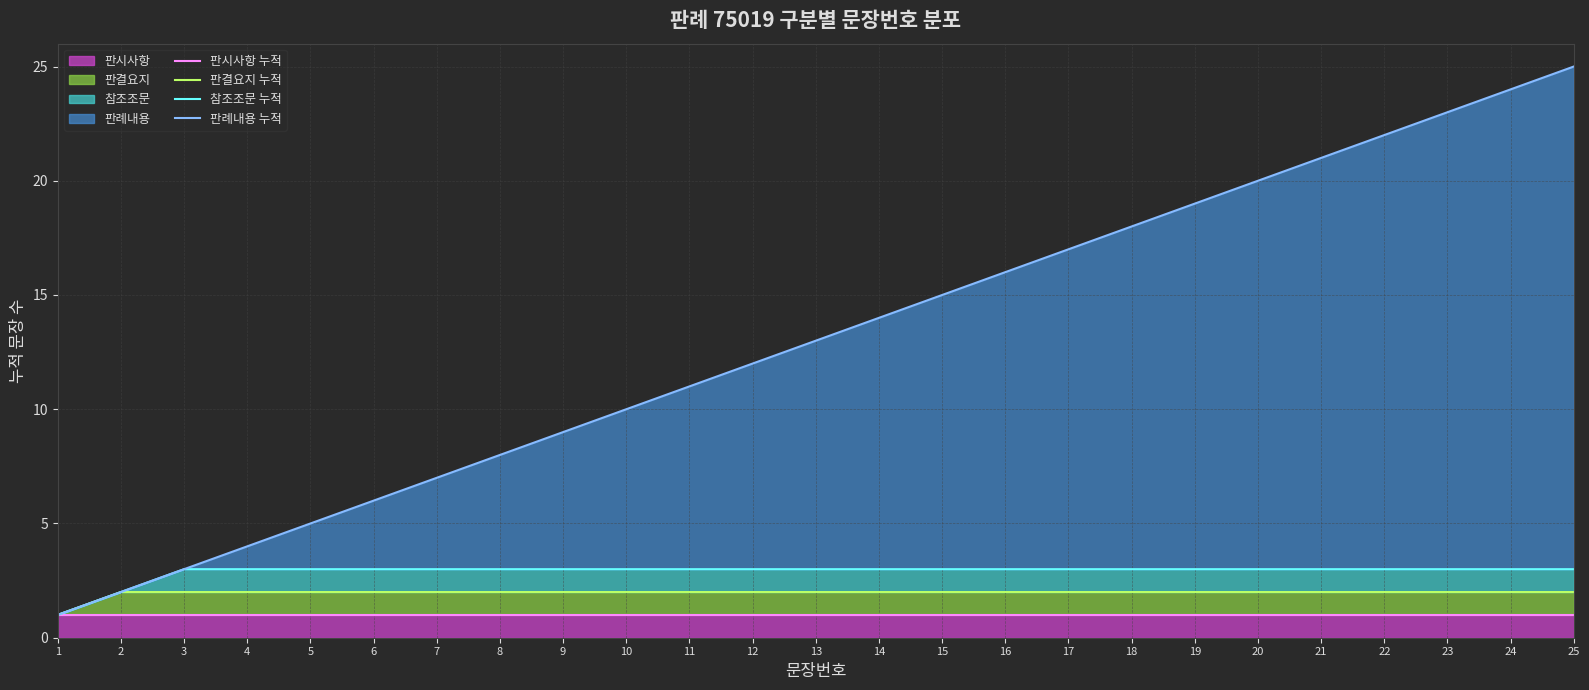

Reading left to right, list all the values displayed in this chart.

판시사항 누적: 1	1	1	1	1	1	1	1	1	1	1	1	1	1	1	1	1	1	1	1	1	1	1	1	1
판결요지 누적: 1	2	2	2	2	2	2	2	2	2	2	2	2	2	2	2	2	2	2	2	2	2	2	2	2
참조조문 누적: 1	2	3	3	3	3	3	3	3	3	3	3	3	3	3	3	3	3	3	3	3	3	3	3	3
판례내용 누적: 1	2	3	4	5	6	7	8	9	10	11	12	13	14	15	16	17	18	19	20	21	22	23	24	25